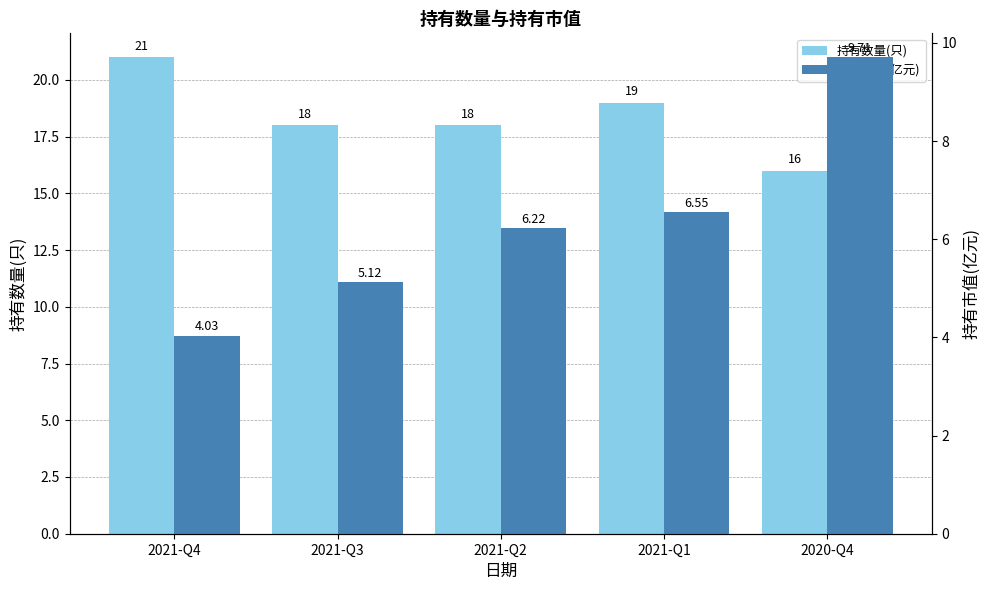

At which category does the chart reach its minimum across all series?

2021-Q4